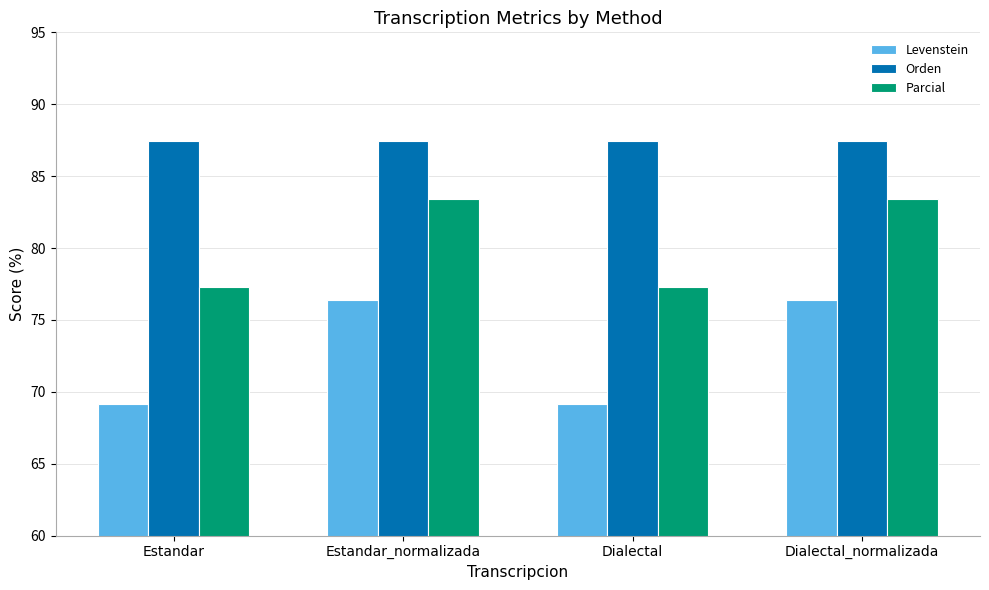

Which series has the largest total across all categories?

Orden